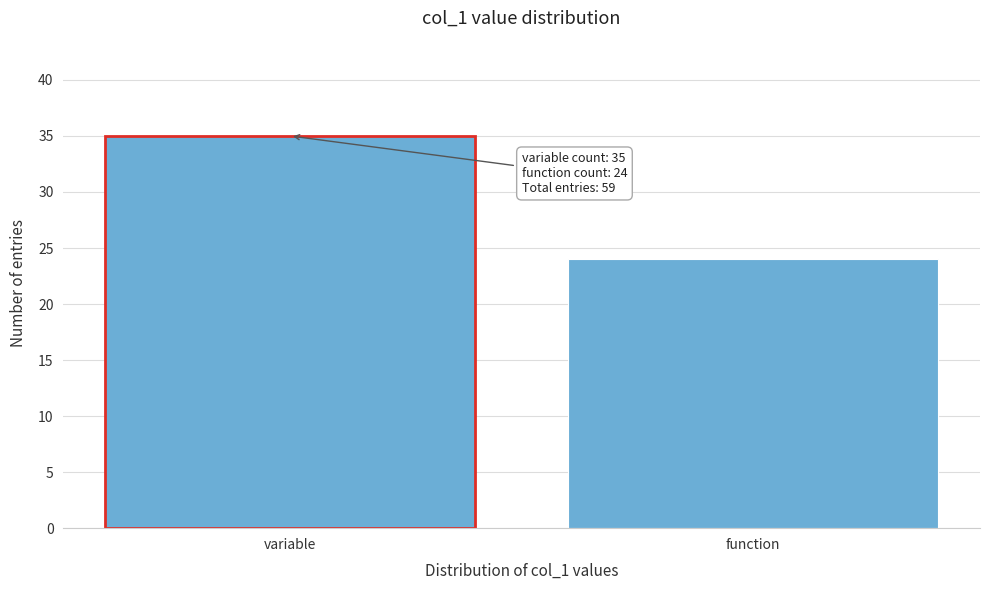

Reading right to left, transcribe all the data shown in this chart.

function=24	variable=35